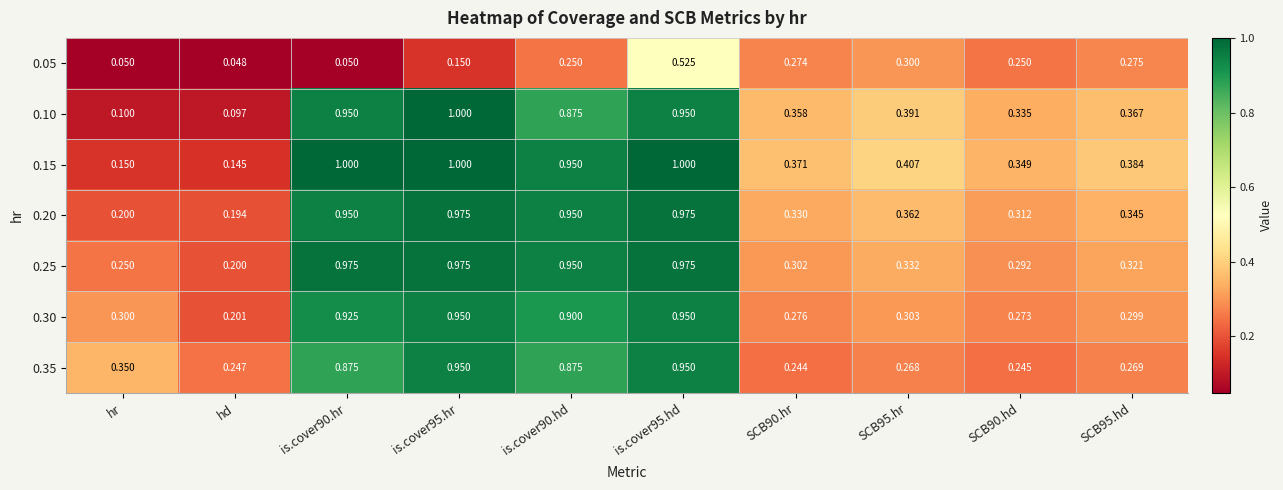

At which label is 0.05 closest to 0?

hd